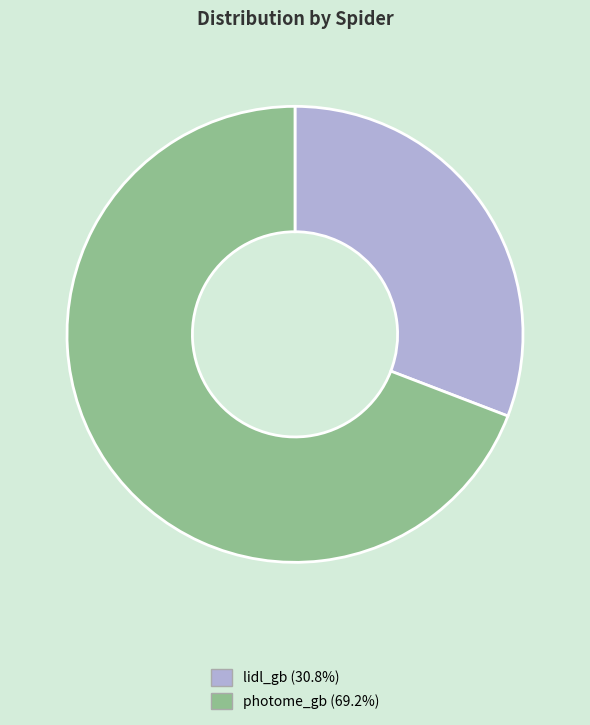

Do photome_gb (69.2%) and lidl_gb (30.8%) together represent more than half of the pie?

Yes